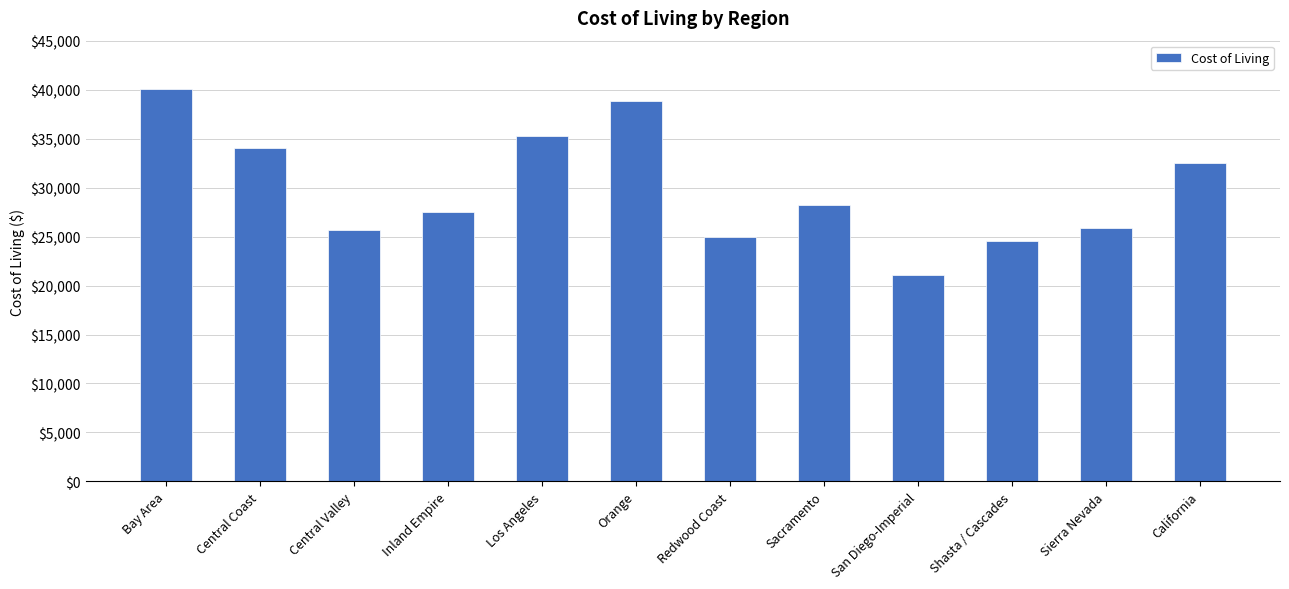

What is the sum of all values?

358626.4